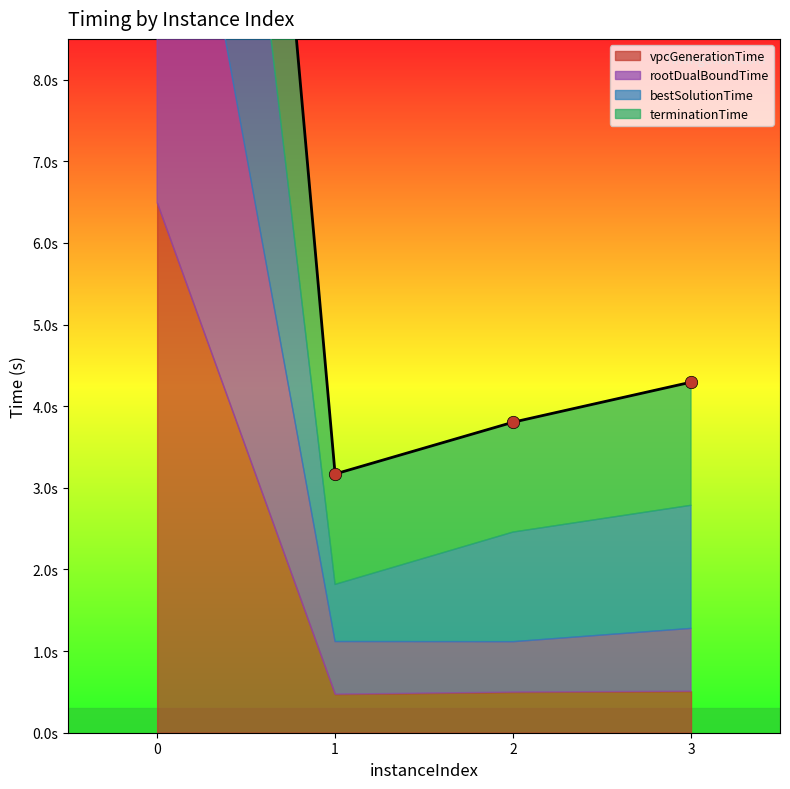

Is the value of vpcGenerationTime at 1 greater than the value of rootDualBoundTime at 0?

No